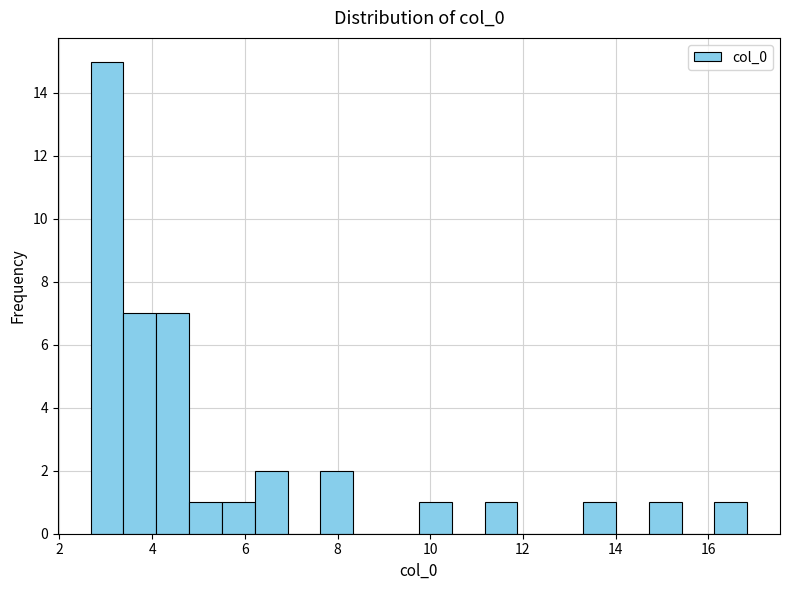

Read against the x-axis, roughly where is the centre of the tallest bar?

3.0